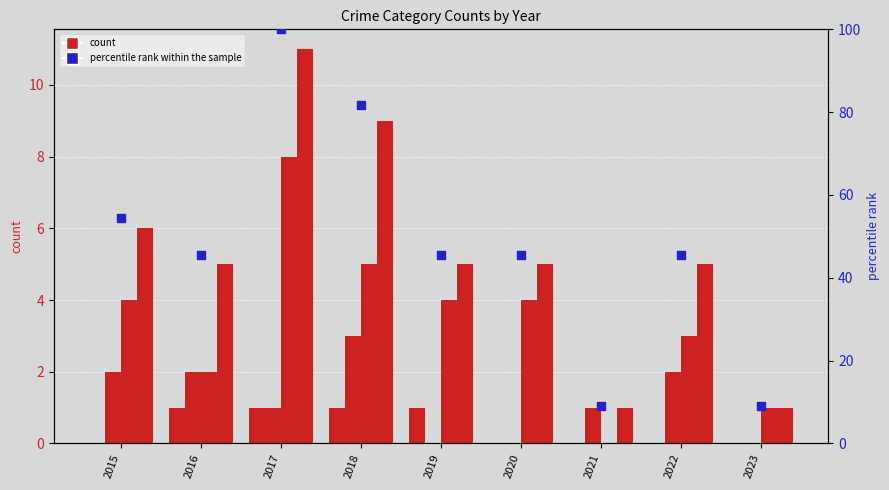

At which category is the sum across all series the highest?

2017